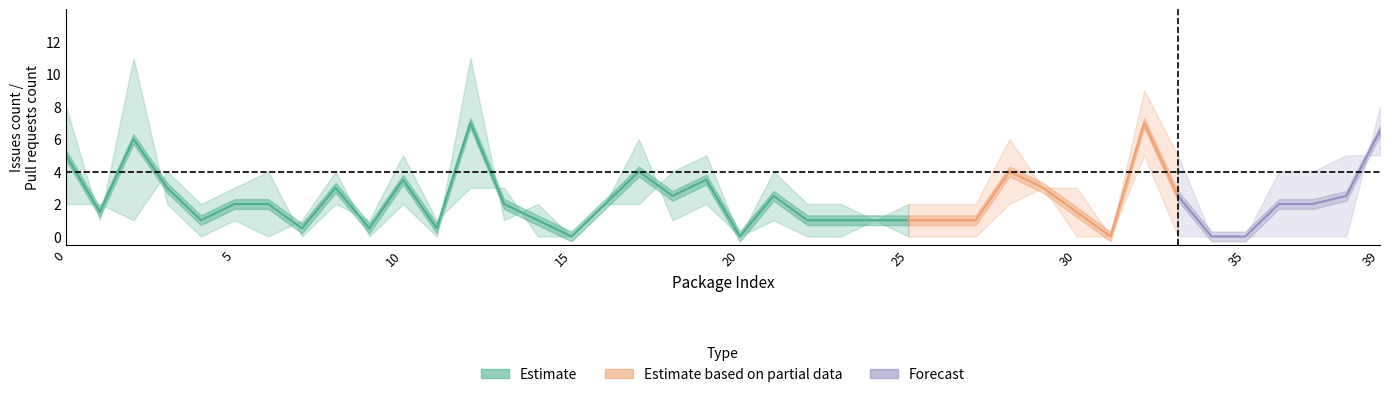

How many data points in Issues count are above 2?

15